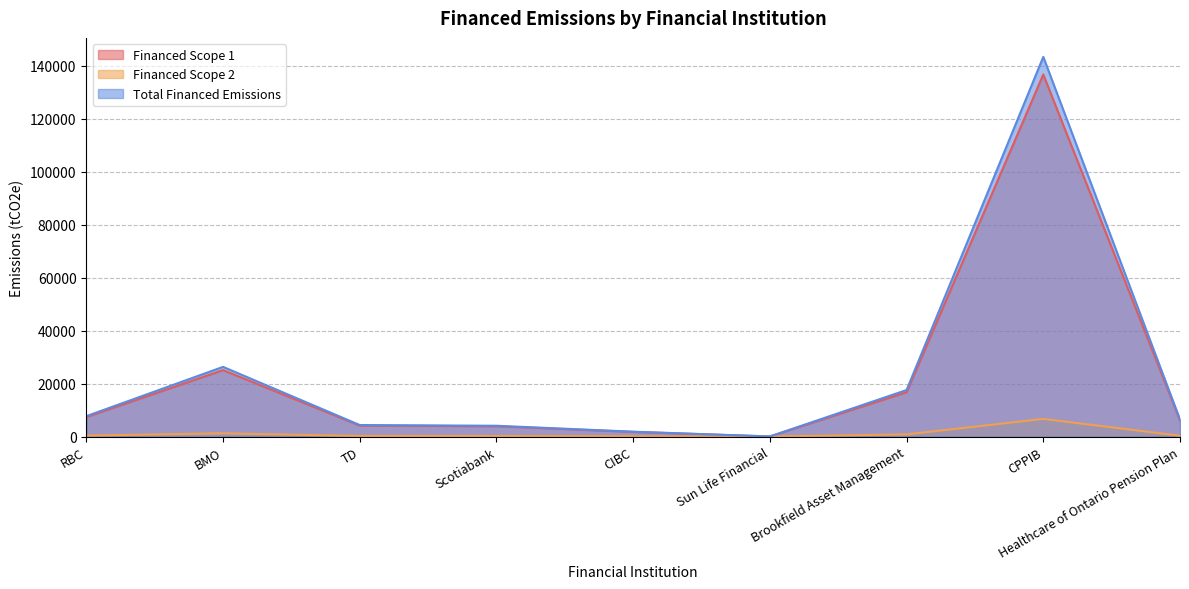

What is the label of the 6th point from the right?

Scotiabank